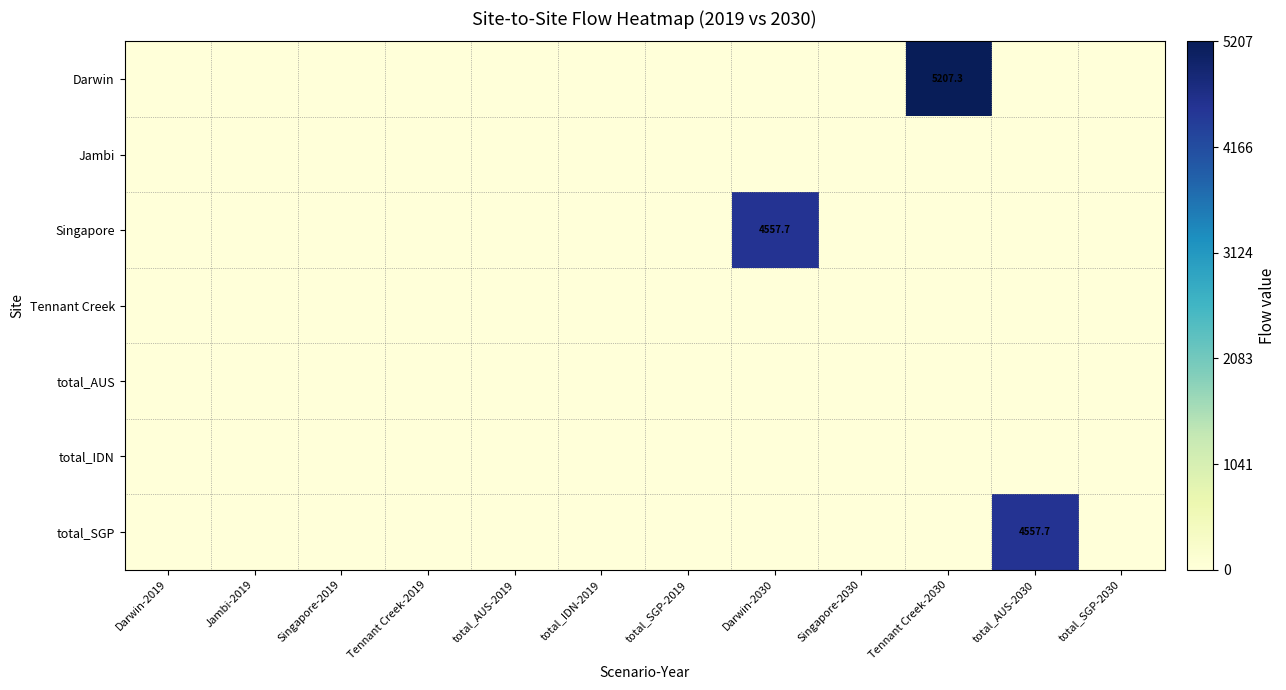

Where is Singapore nearest to the value 2278?

Darwin-2019